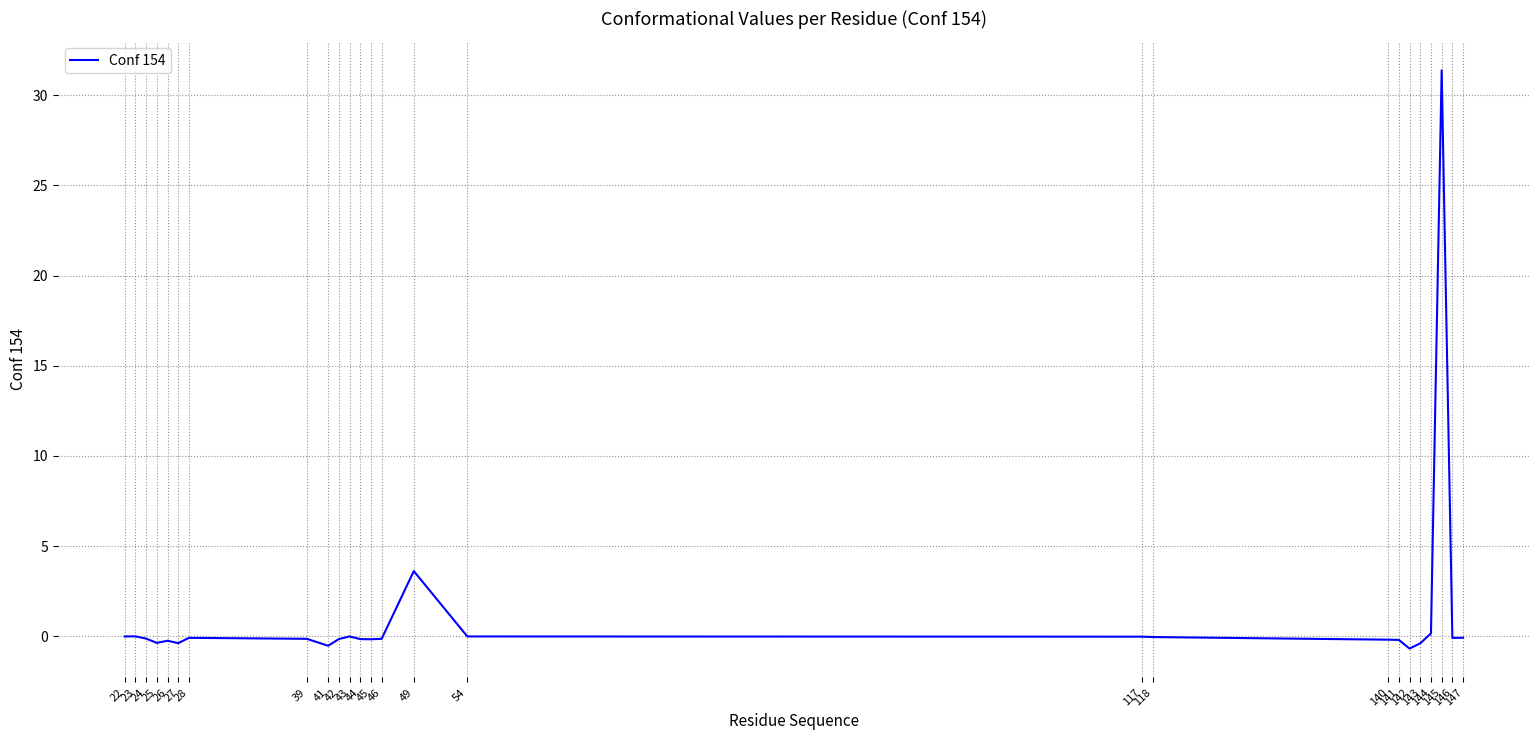

What is the difference between the maximum and minimum values?

32.1